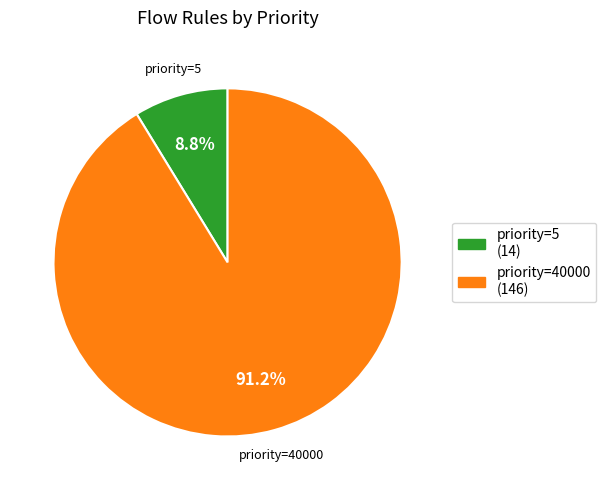

To the nearest percent, what is the difference between the largest and smallest slice percentages?

82%